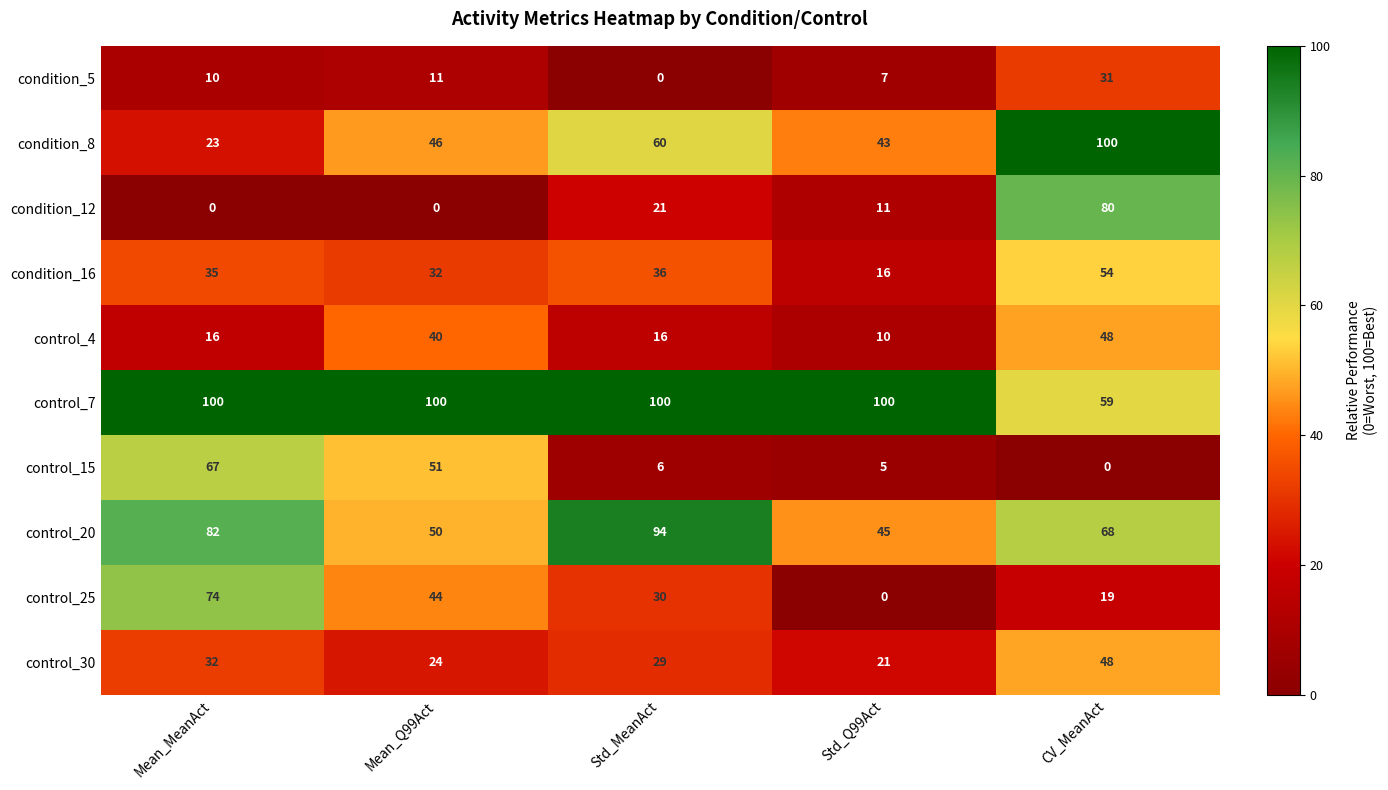

At how many categories does at least one series exceed 58?

5